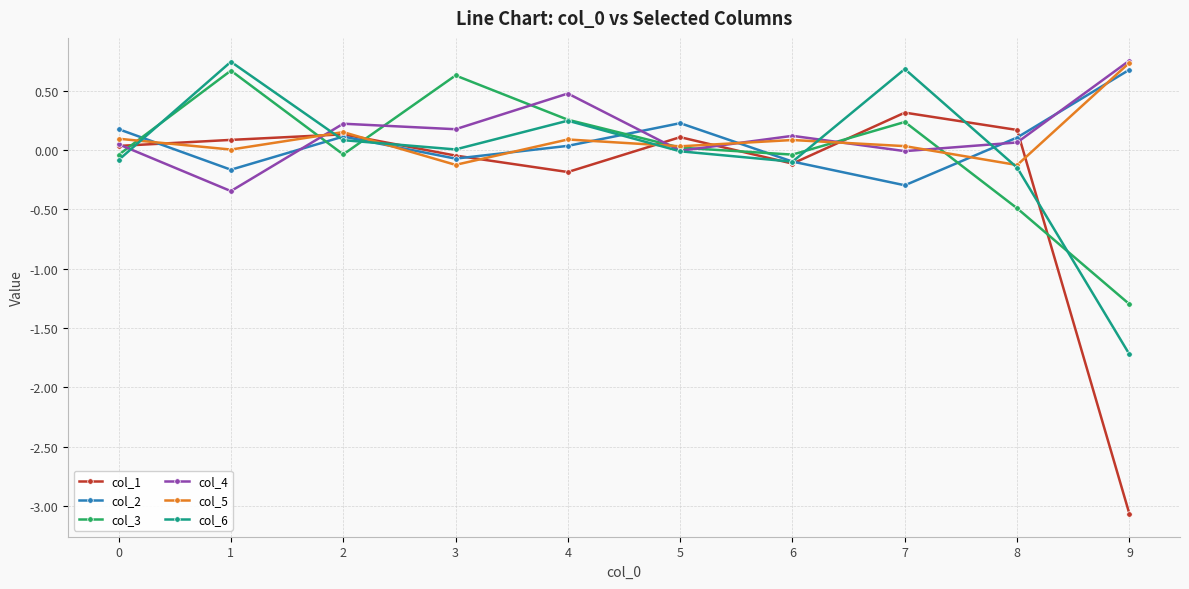

True or false: col_4 has more than 1 points higher than both neighbors.

True